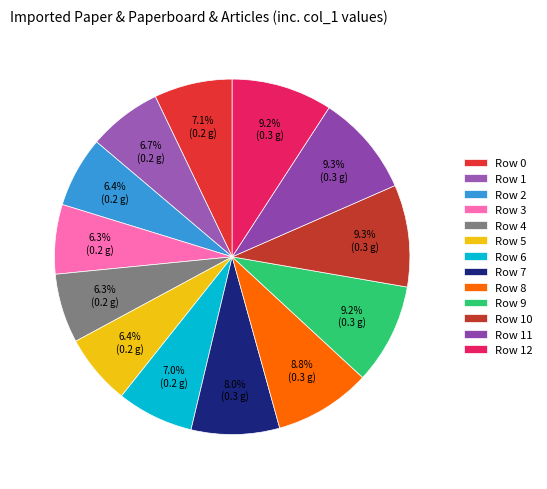

How many segments does this pie chart have?

13